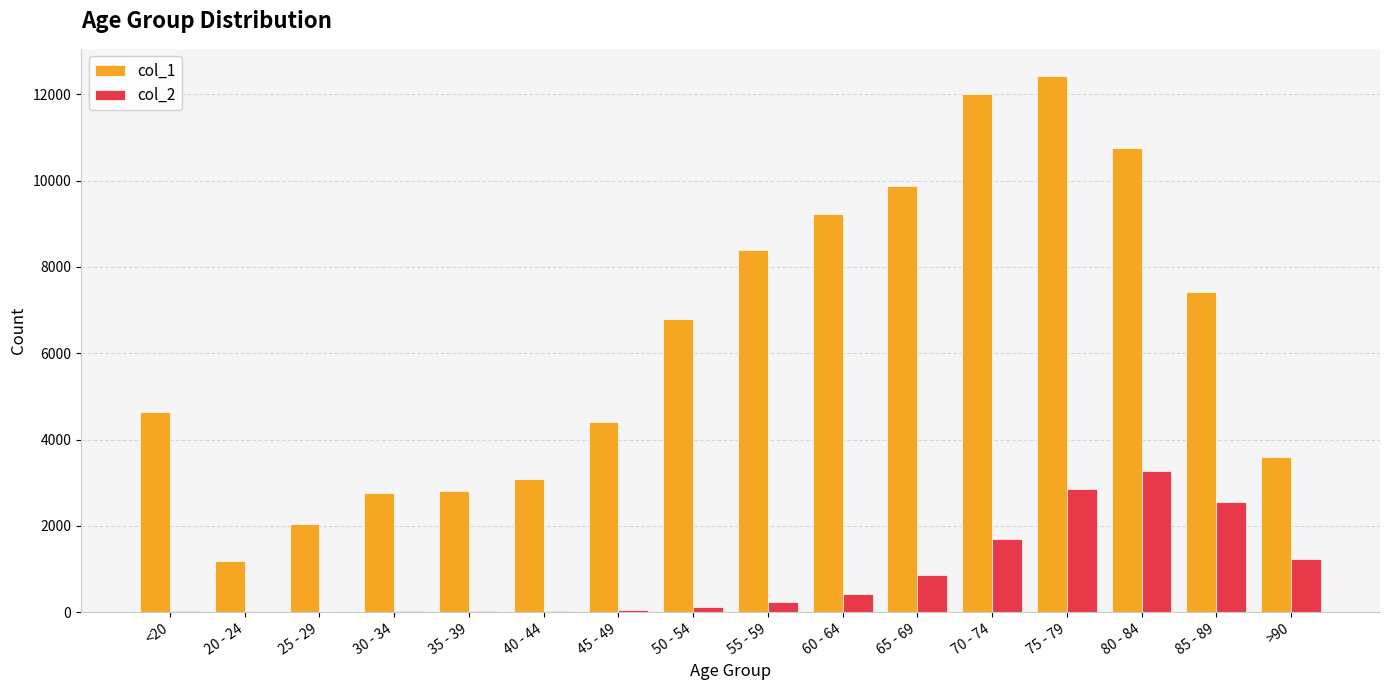

Which series has the largest total across all categories?

col_1